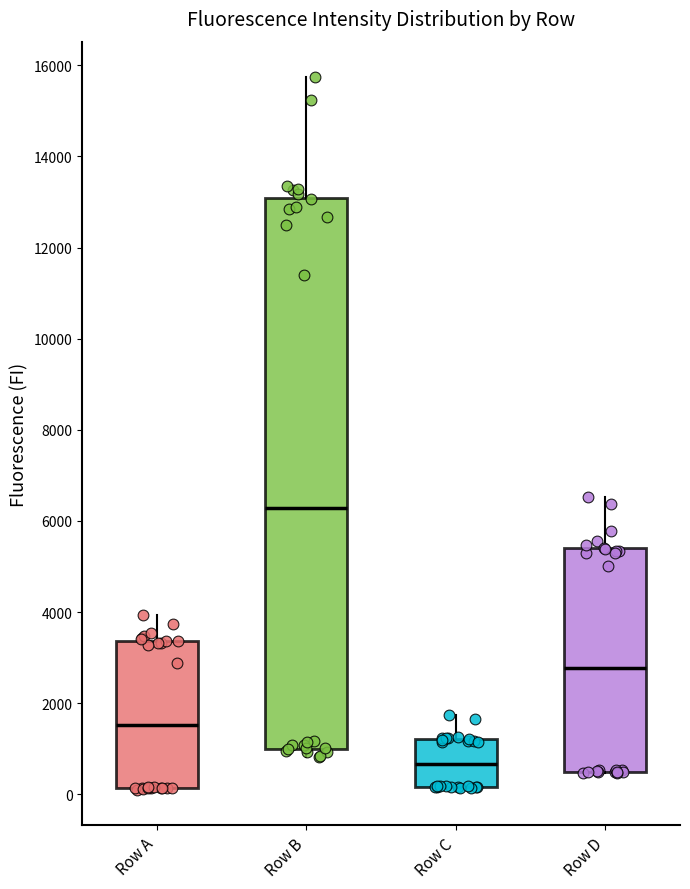

Reading left to right, read every box against the y-axis: the position of its median line, the range the box covers, and the ends of its whiskers. The values are not printed on the chart, so give them approximately, as read against the axis.

Row A: median 1600, box 200 to 3400, whiskers 200 to 4000
Row B: median 6200, box 1000 to 13000, whiskers 800 to 15800
Row C: median 600, box 200 to 1200, whiskers 200 to 1800
Row D: median 2800, box 400 to 5400, whiskers 400 to 6600